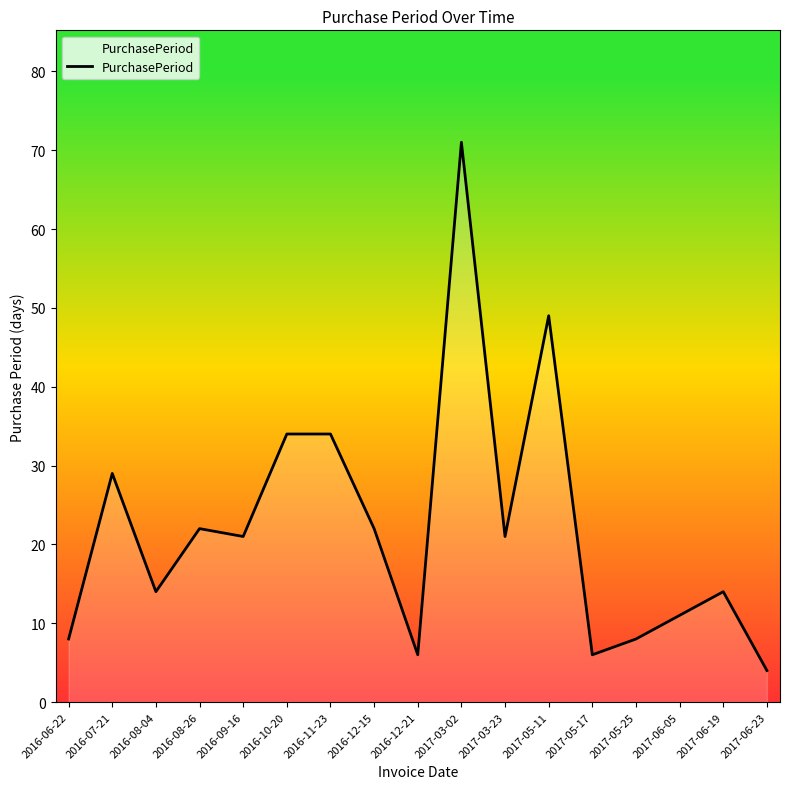

What is the change in value from 2016-11-23 to 2017-03-23?

-13